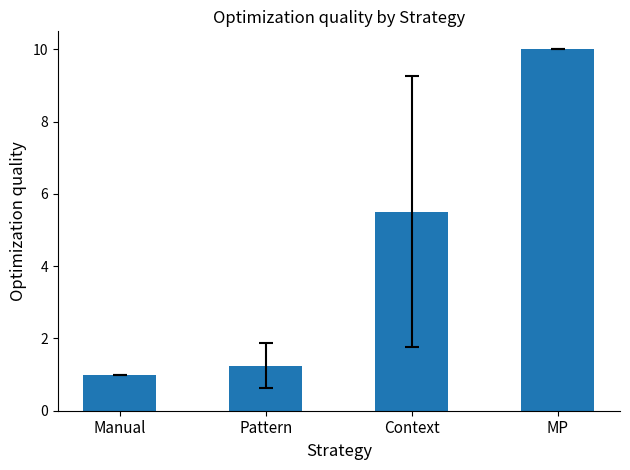

At which category does the chart reach its peak across all series?

MP